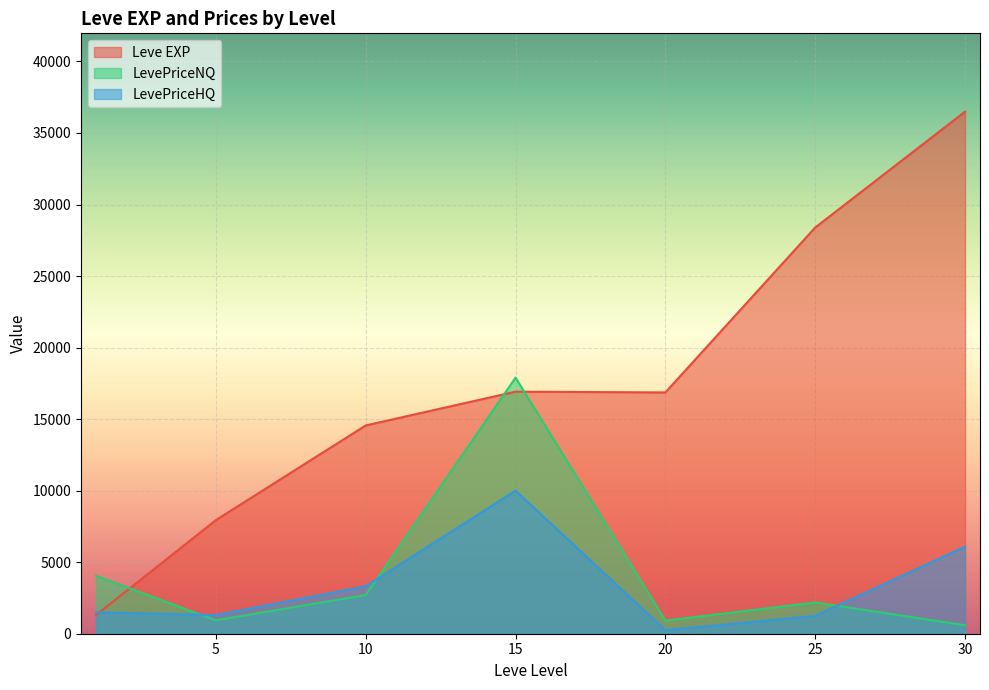

Which label corresponds to the smallest value in the chart?

1